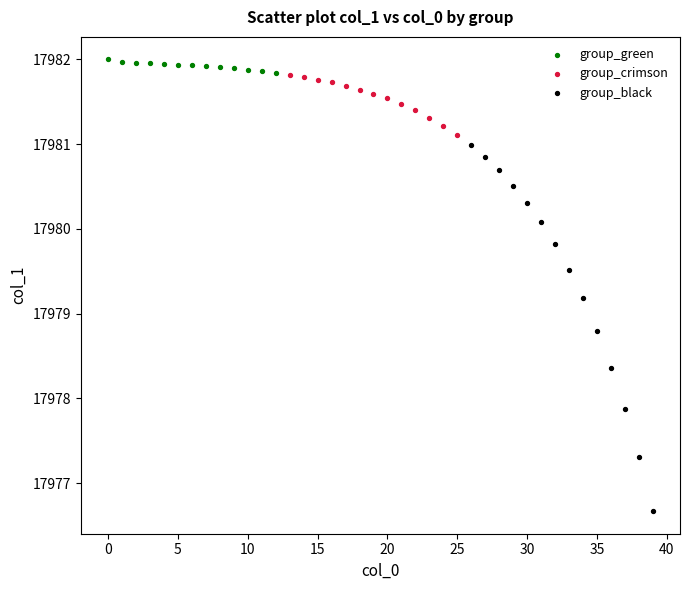

Which series contains the lowest Y value?

group_black